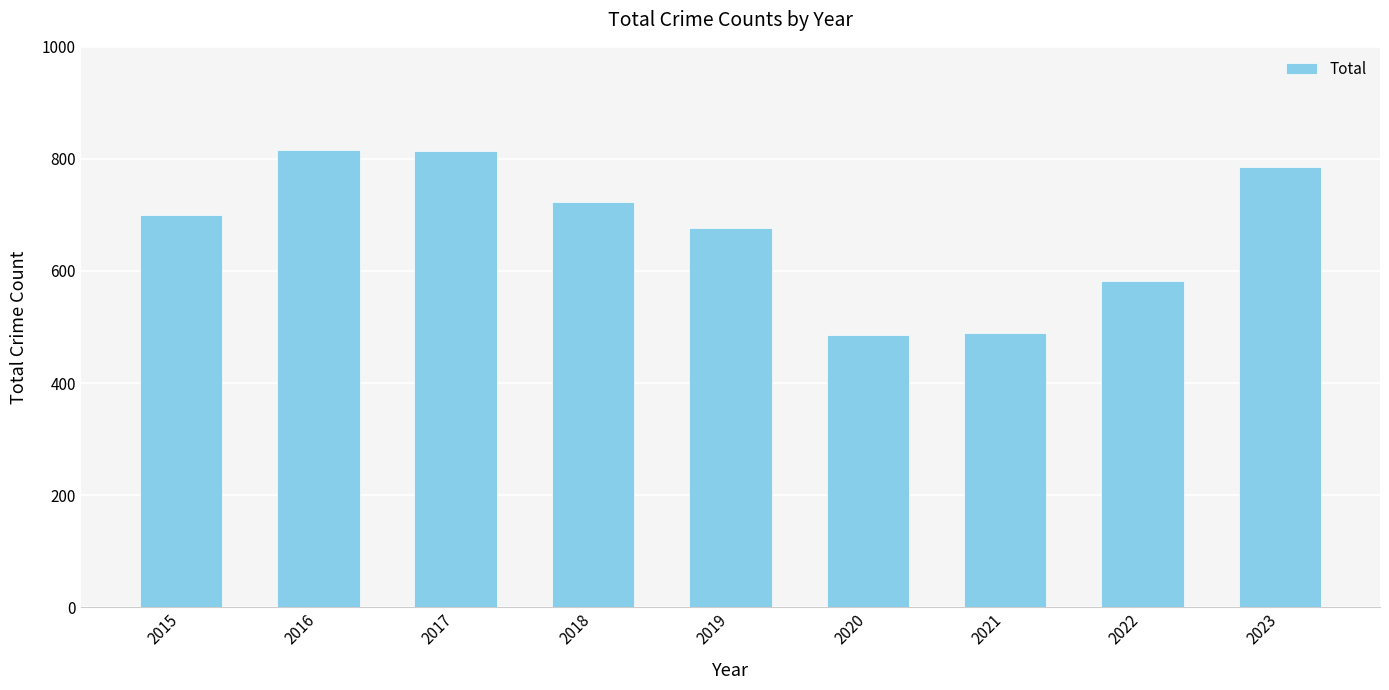

True or false: the data shows 1071 at 2018.

False